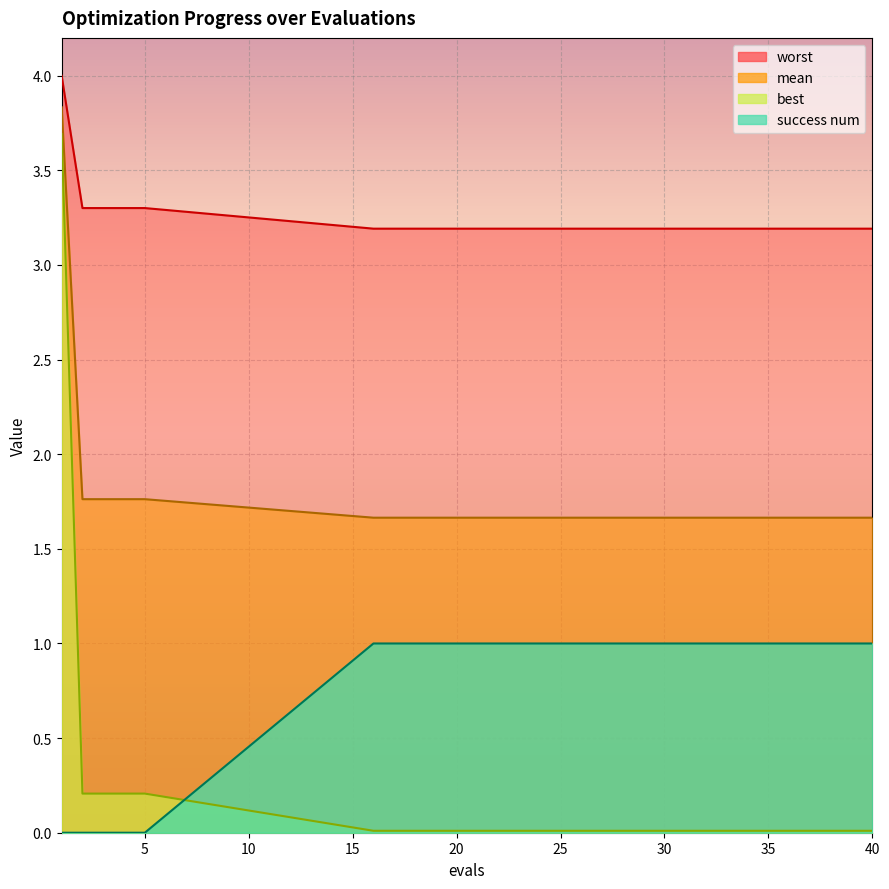

True or false: worst has more than 2 interior local peaks.

False